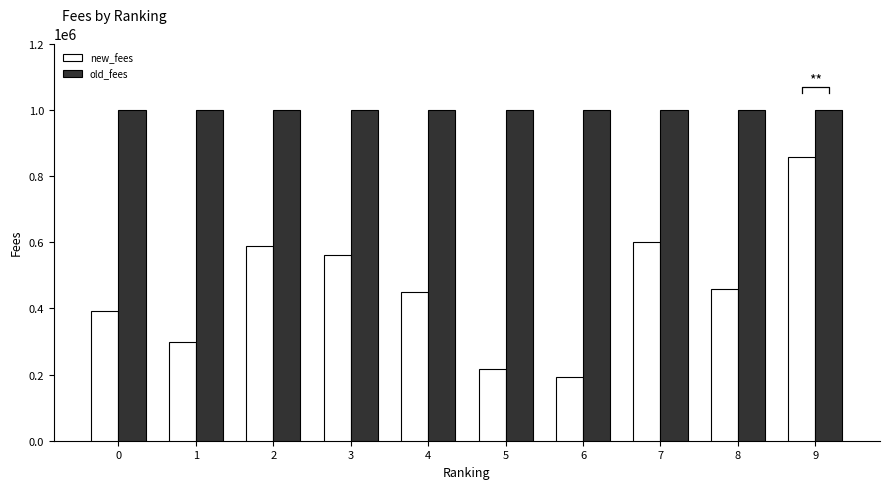

Which series has the largest range (max minus min)?

new_fees